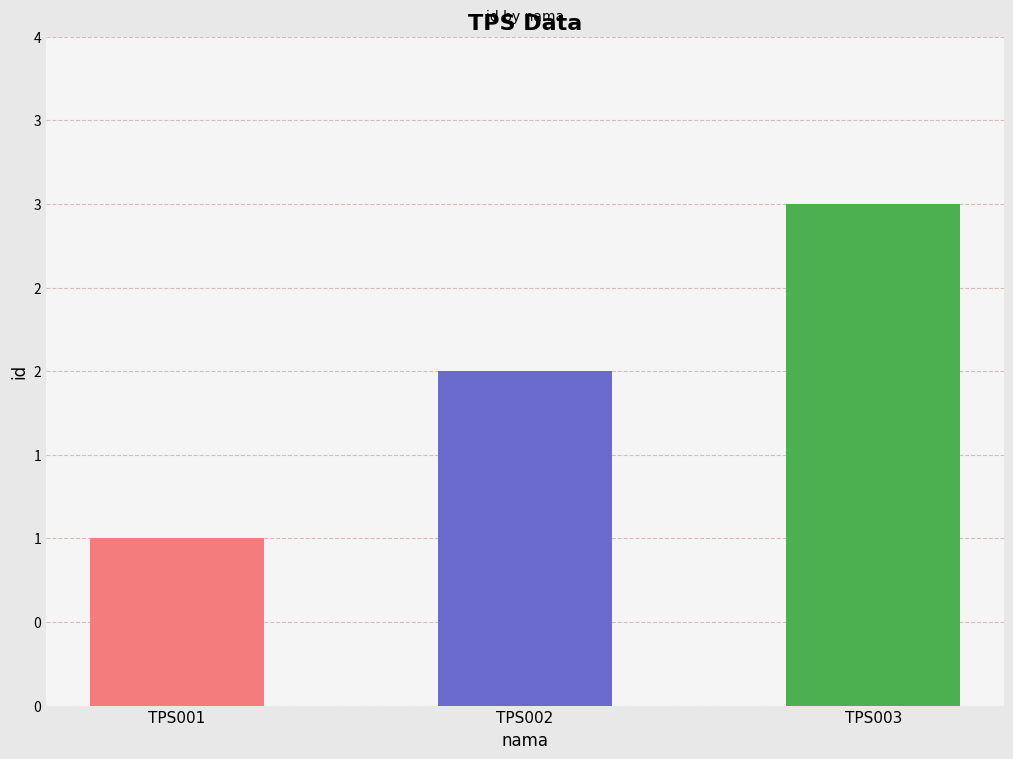

Are the bars grouped side by side (vs. stacked)?

No